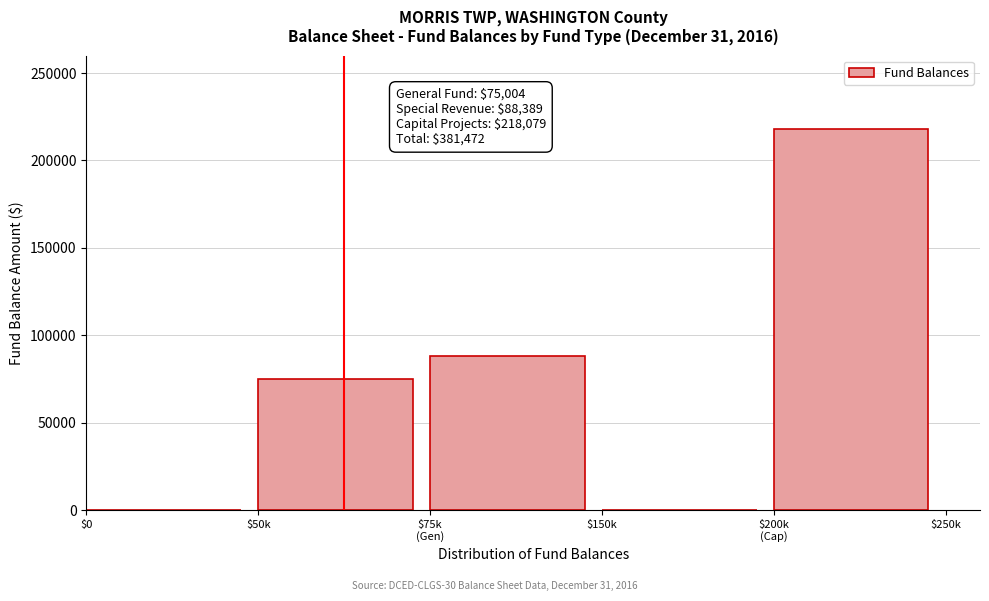

What is the greatest value displayed?

218079